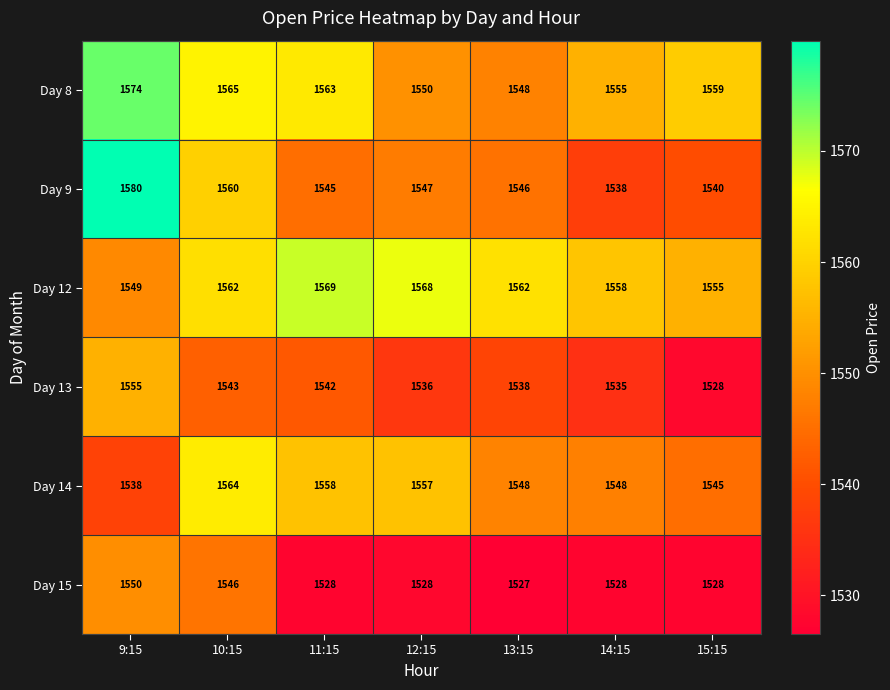

Which series changed the most between 9:15 and 12:15?

Day 9